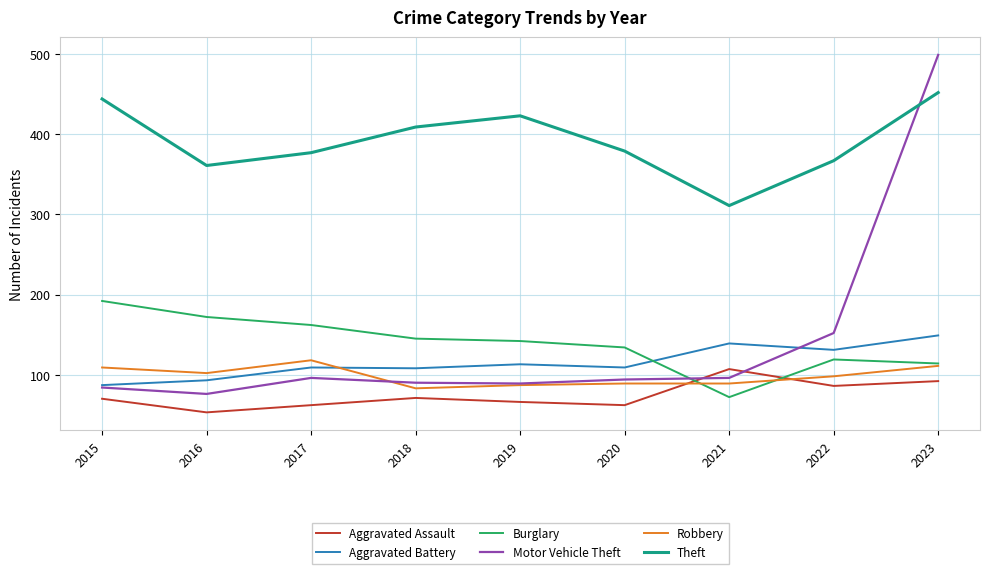

Which series has the widest spread of values?

Motor Vehicle Theft